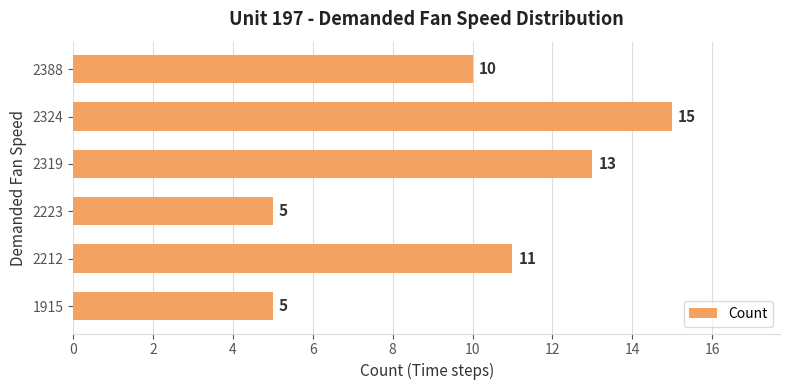

True or false: the data shows 11 at 2212.

True